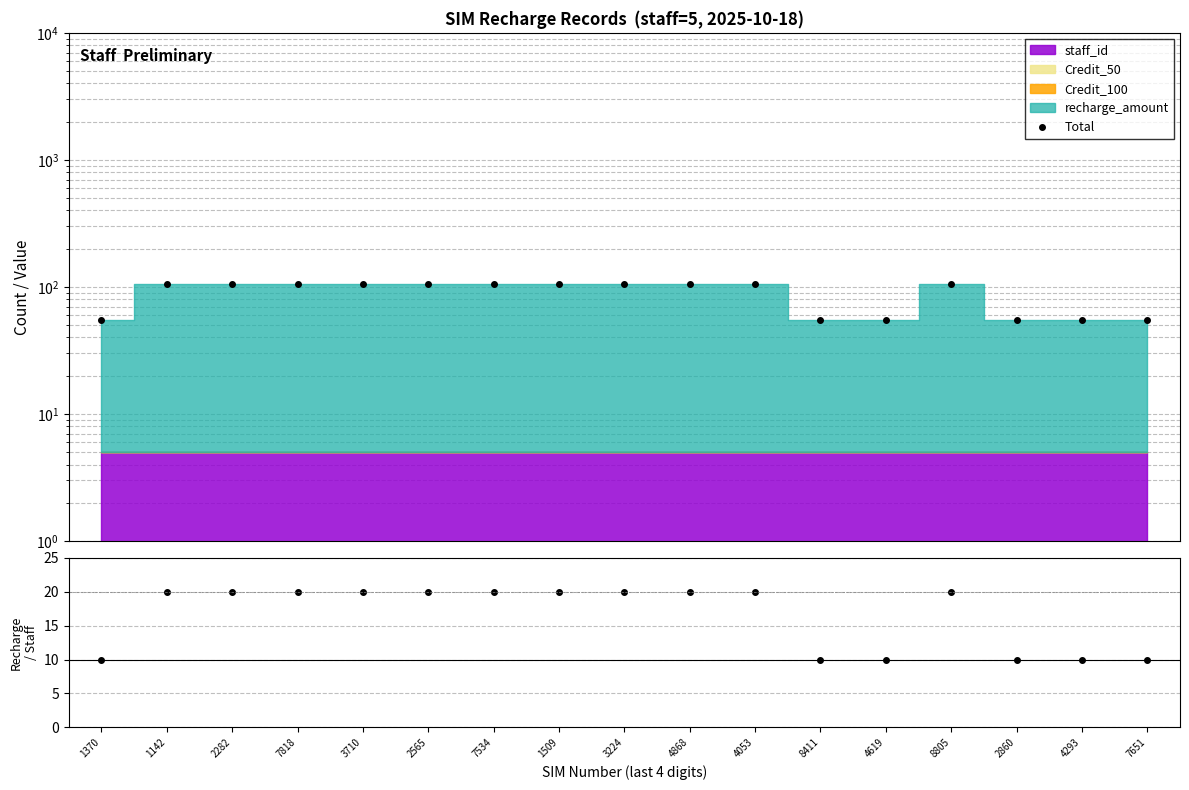

True or false: recharge/staff has more than 1 points higher than both neighbors.

False